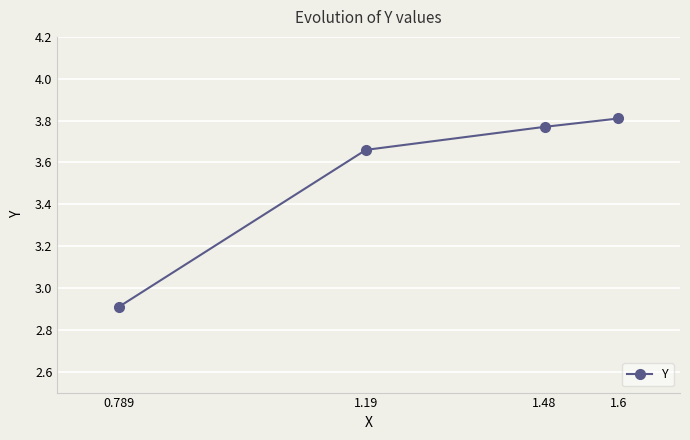

What is the change in value from 0.789 to 1.6?

+0.9